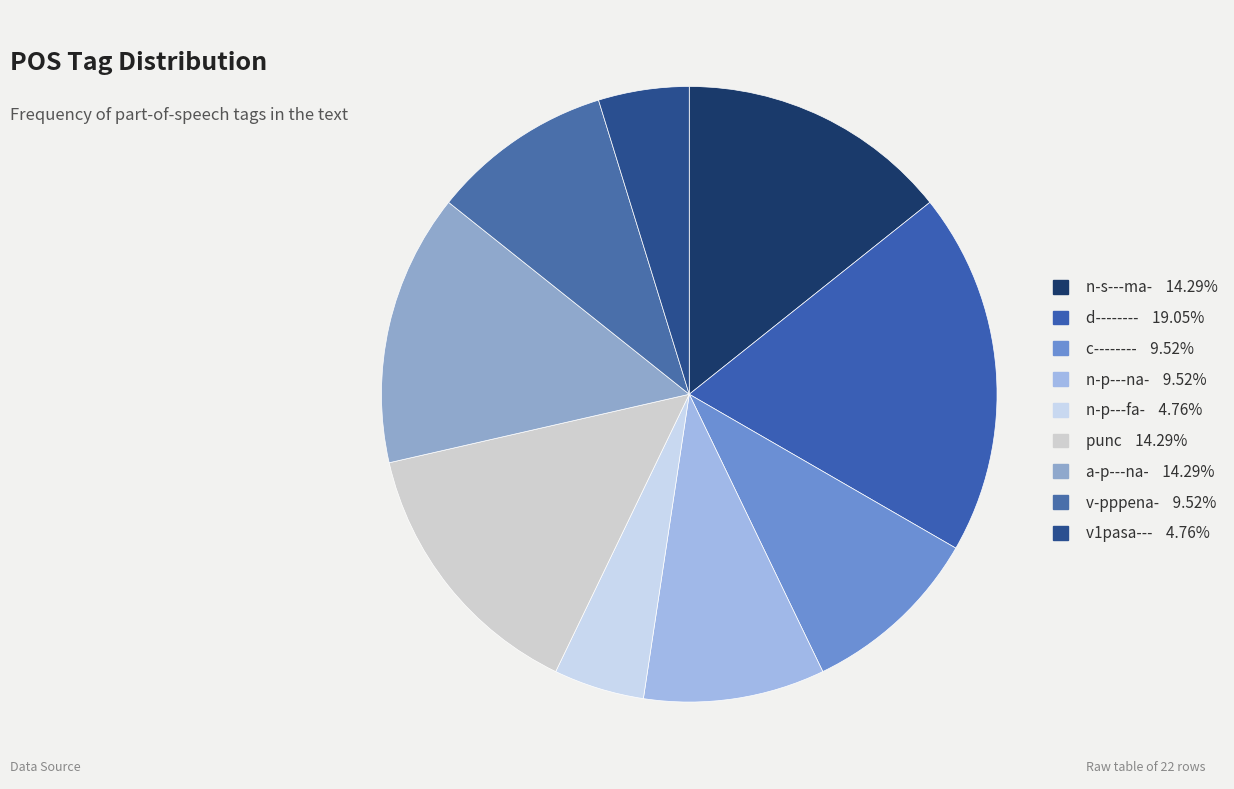

How many segments does this pie chart have?

9